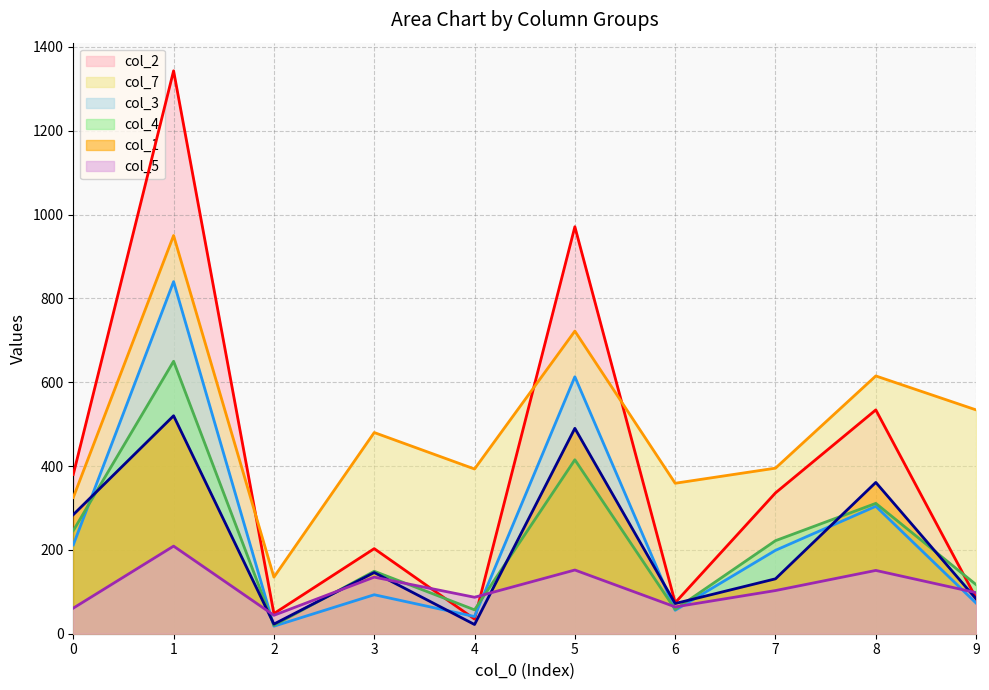

Is it true that col_5 equals 44 at 2?

True